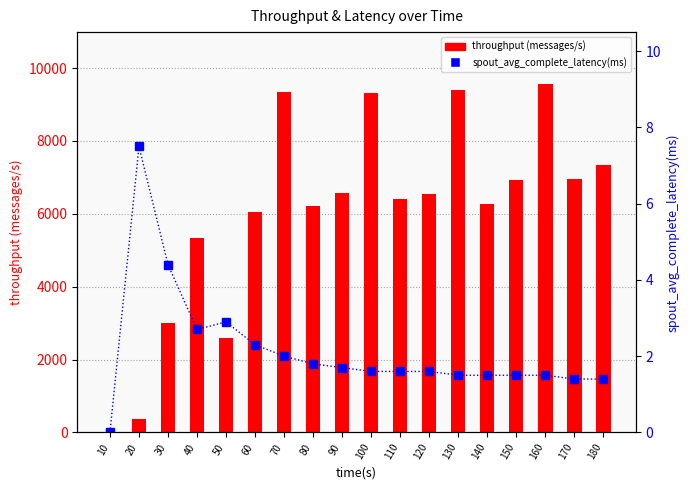

Which series has the widest spread of values?

throughput (messages/s)